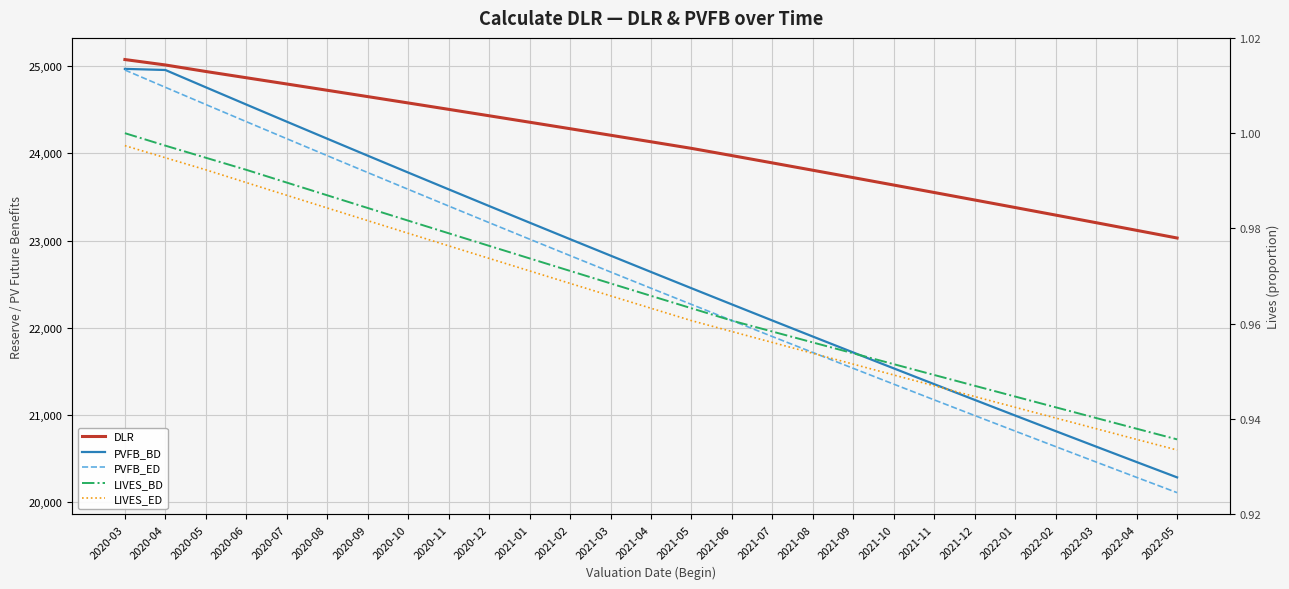

At 2022-02, list the series in order from smallest to largest.

LIVES_ED, LIVES_BD, PVFB_ED, PVFB_BD, DLR